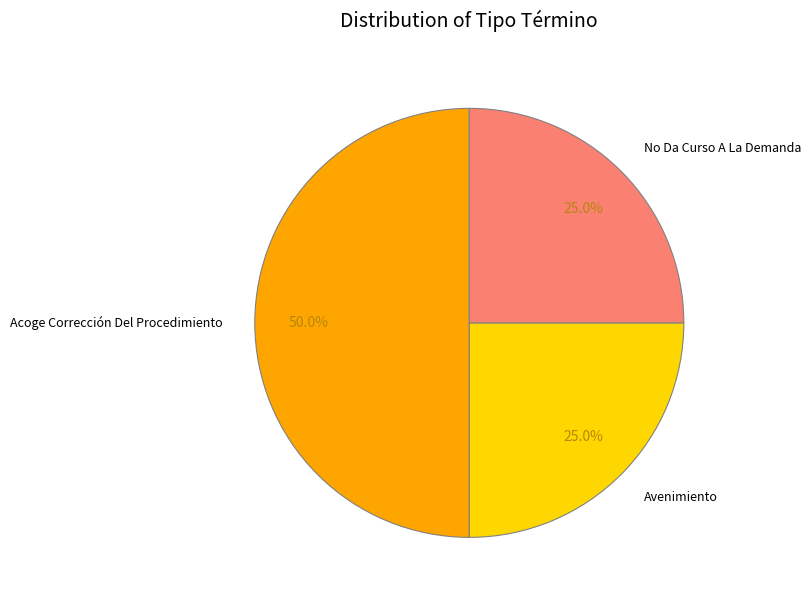

To the nearest percent, what is the average slice percentage?

33%